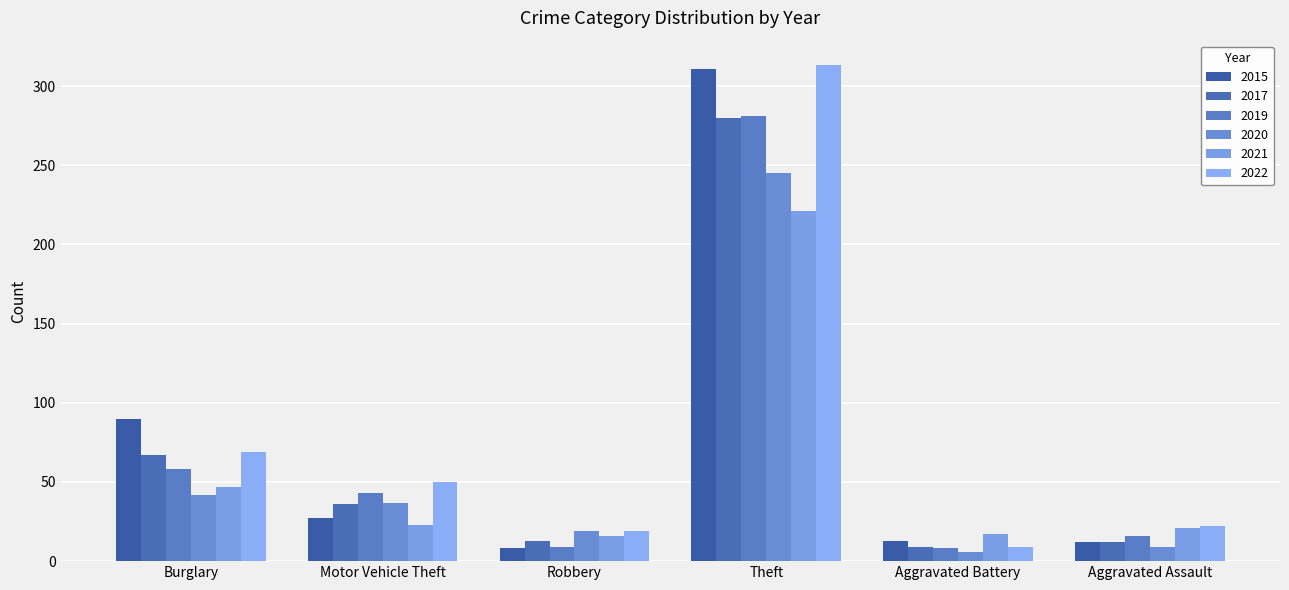

At how many categories does at least one series exceed 289?

1